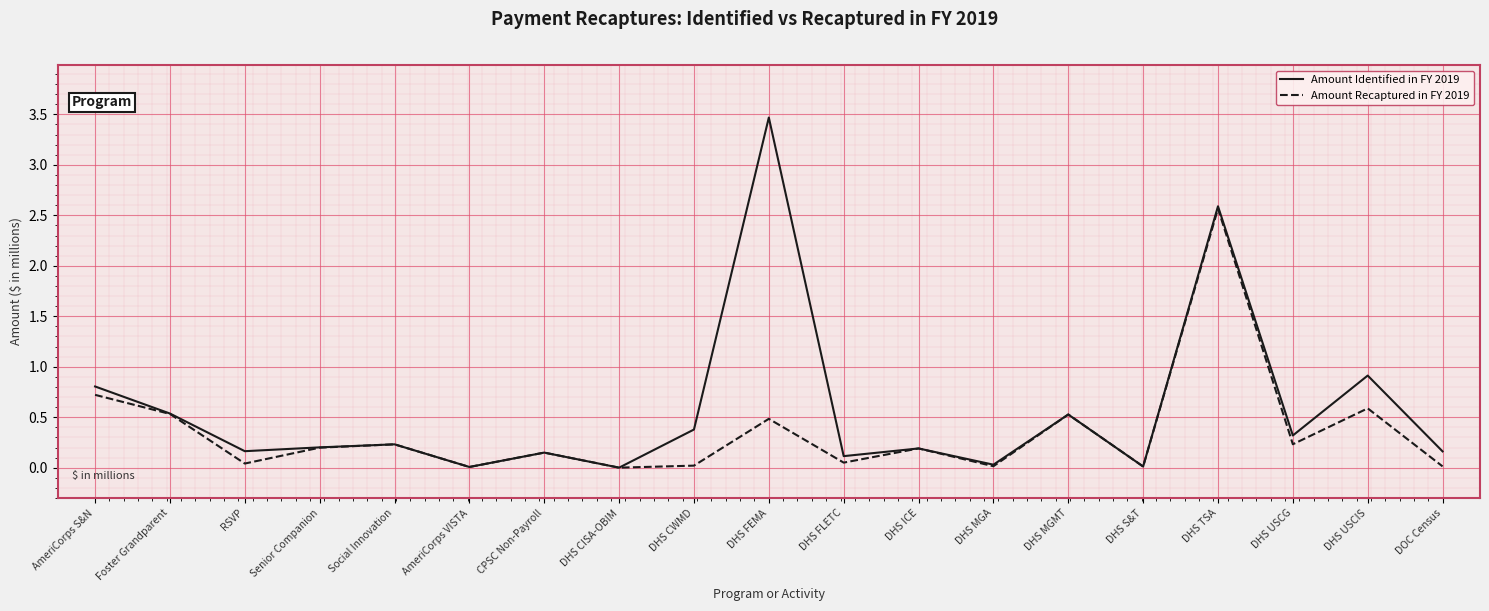

List the series in order of their overall mean, lowest first.

Amount Recaptured in FY 2019, Amount Identified in FY 2019